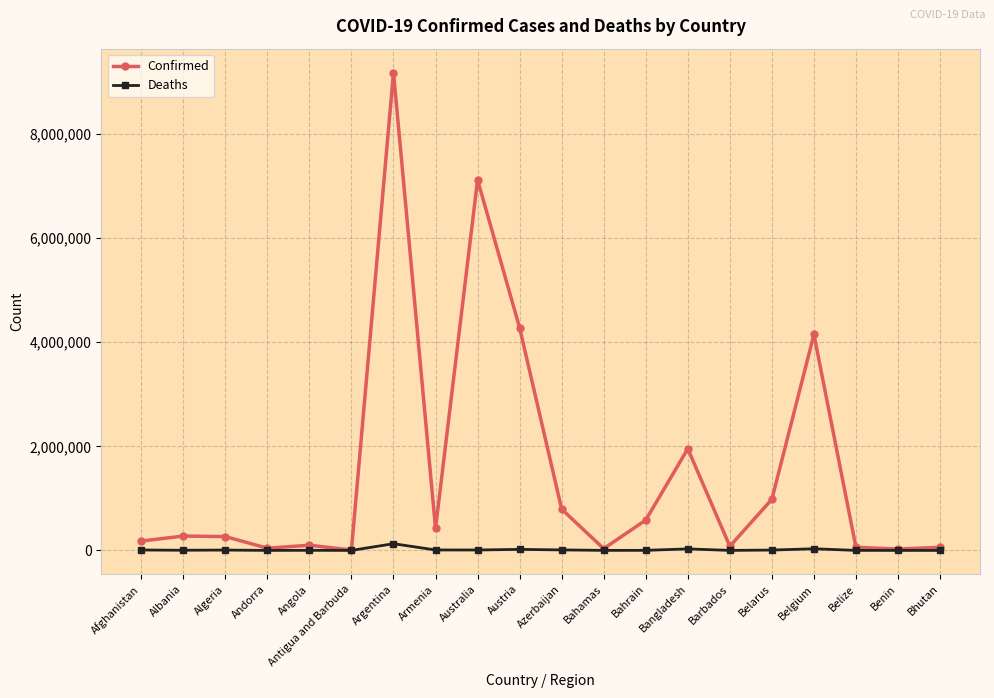

Is it true that Confirmed equals 6399481 at Belgium?

False